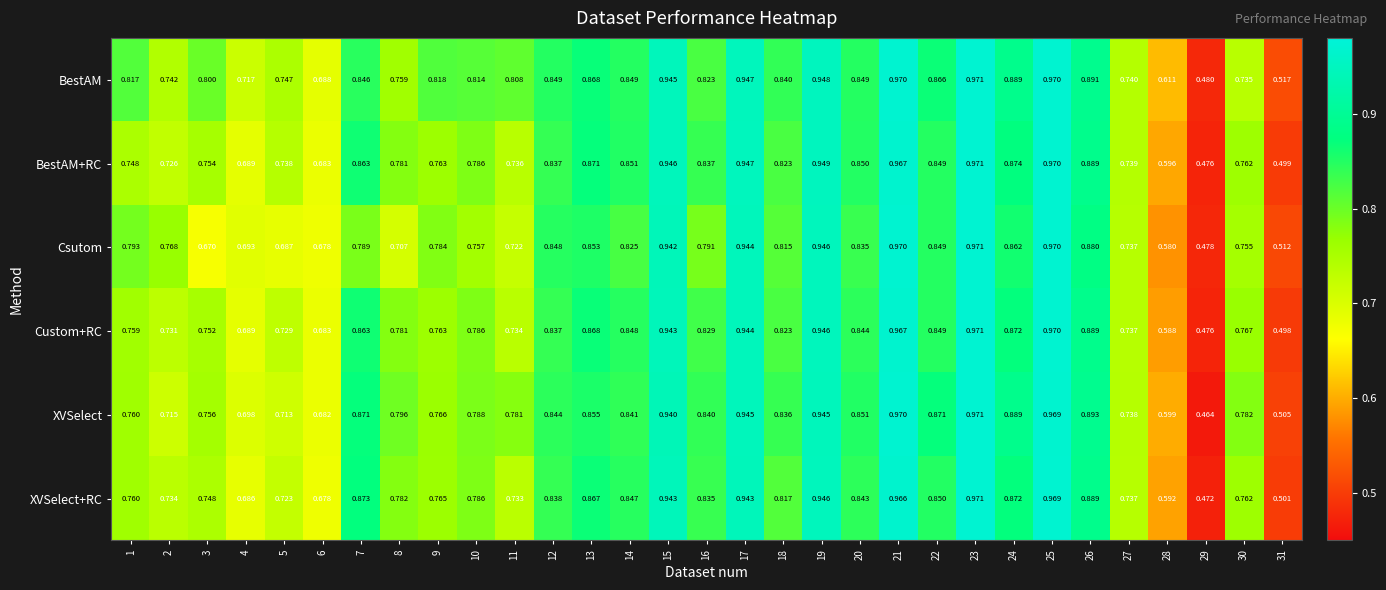

Is the value of Csutom at 1 greater than the value of XVSelect+RC at 11?

Yes